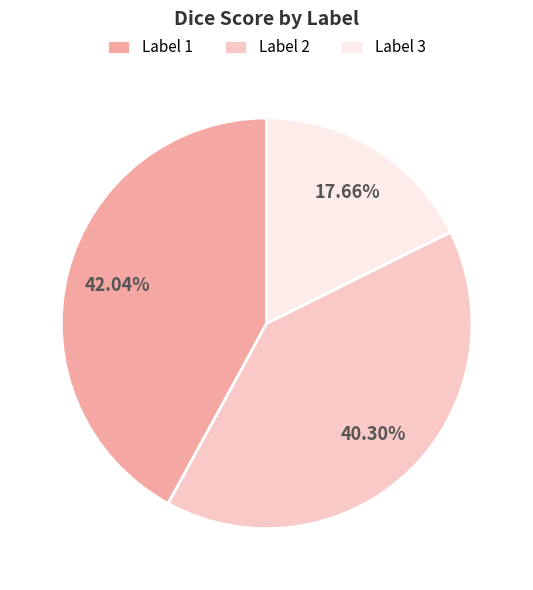

Which has a higher value, Label 2 or Label 1?

Label 1